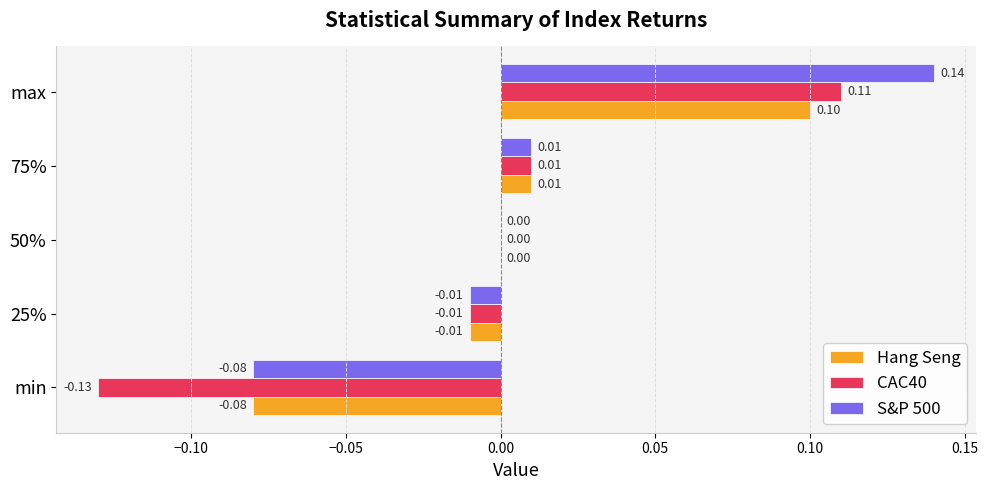

Which category has the highest value in the S&P 500 series?

max